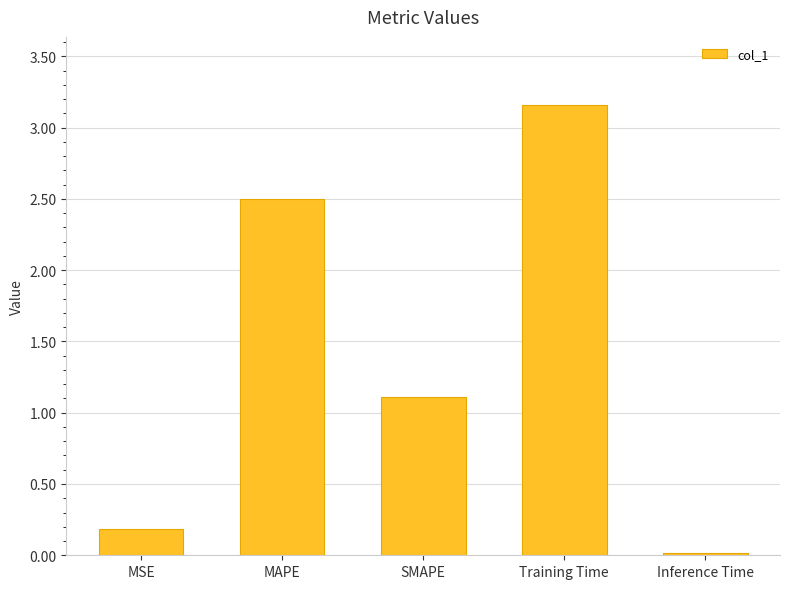

True or false: the data shows 0.0 at Inference Time.

True